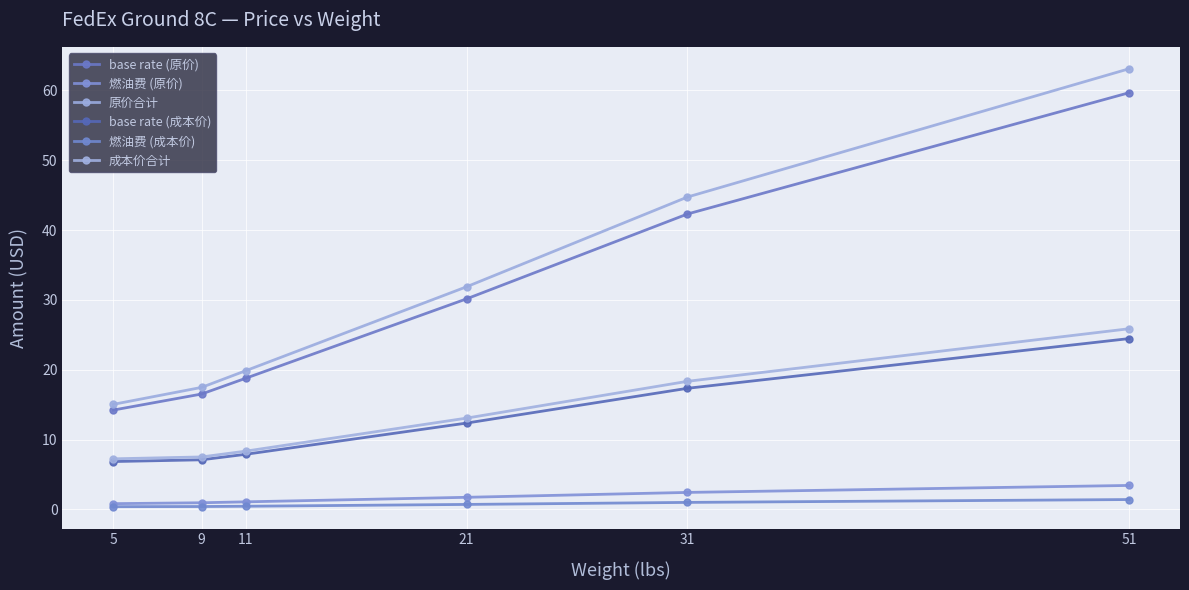

Which category has the highest value in the 成本价合计 series?

51